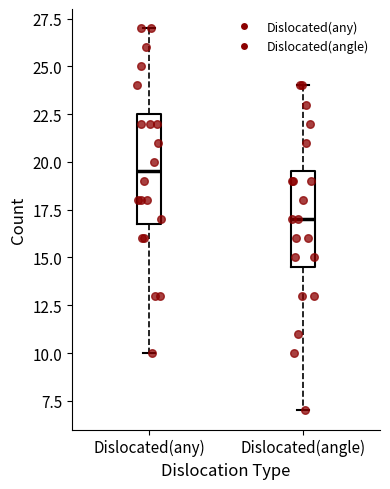

Where does the lower whisker of the box for Dislocated(angle) end on the y-axis? The values are not printed on the chart, so give them approximately, as read against the axis.

7.0